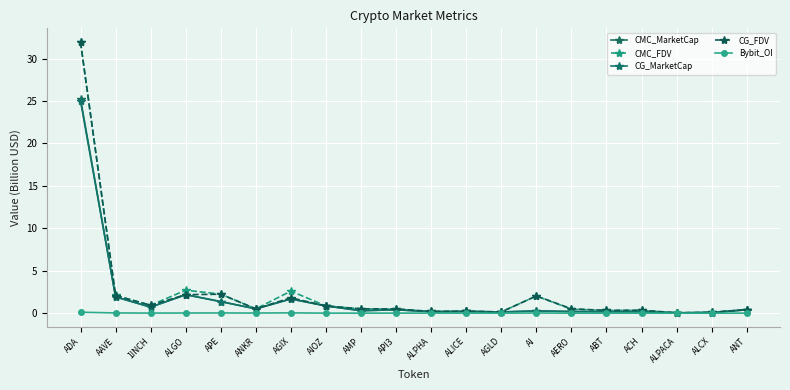

At which label does CG_FDV reach its minimum?

ALPACA